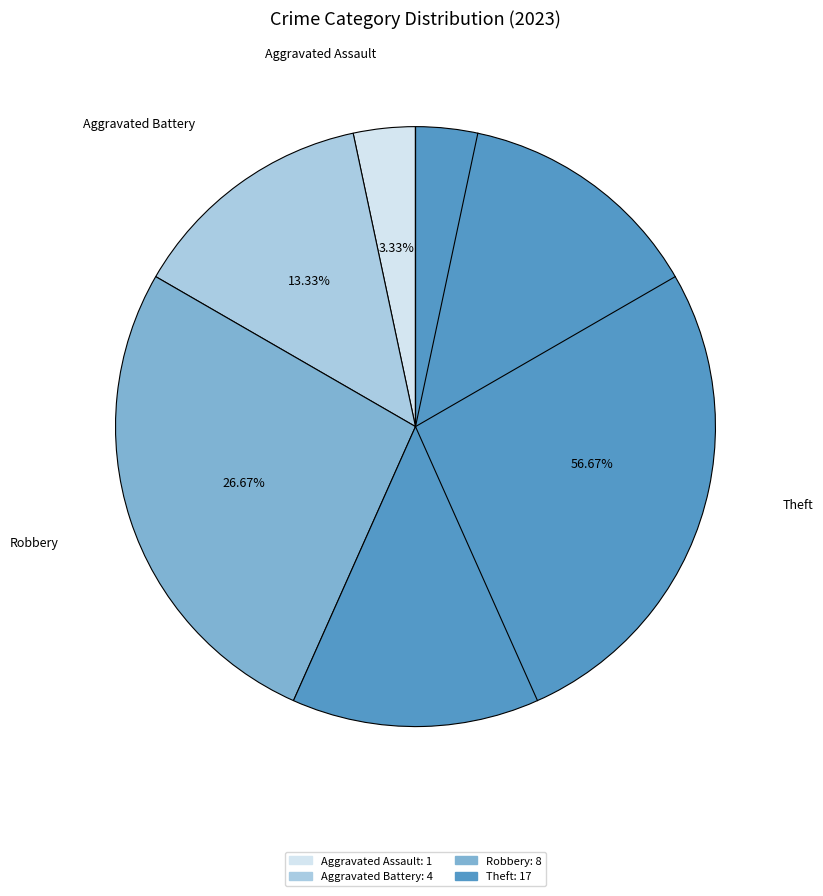

Is there a majority slice in this chart?

Yes